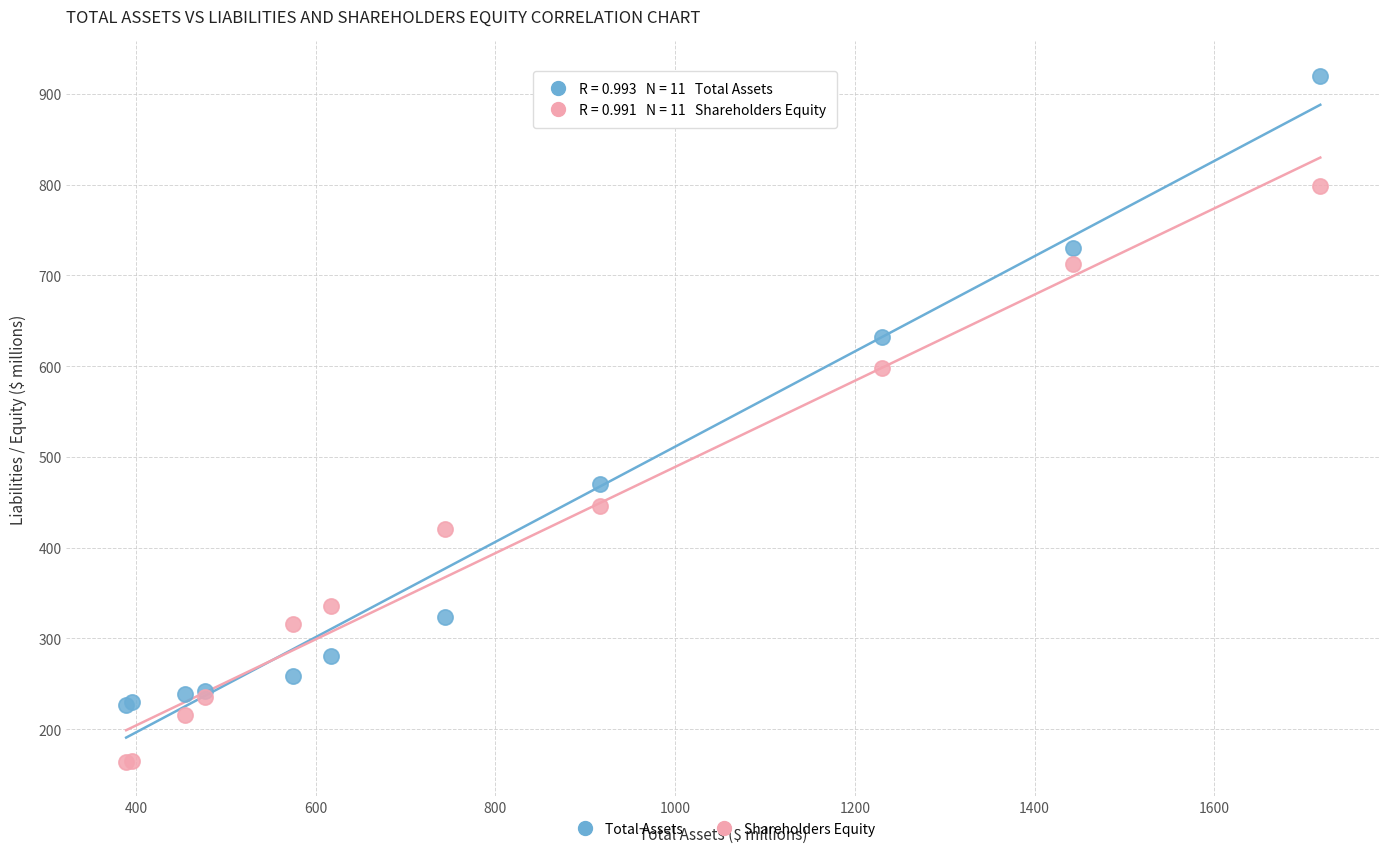

Which series has the widest spread of Y values?

Total Assets